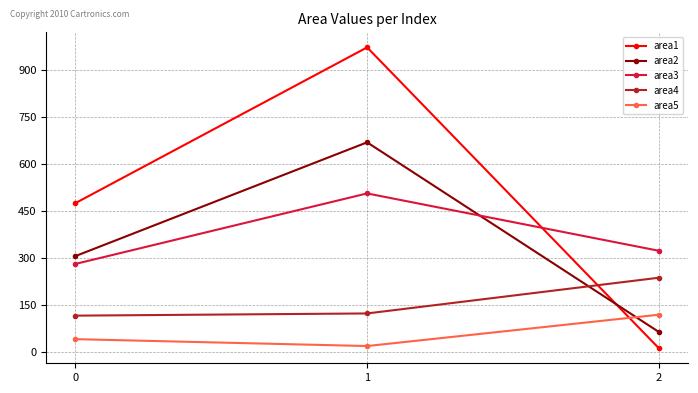

How many data points in area4 are less than 123?

1